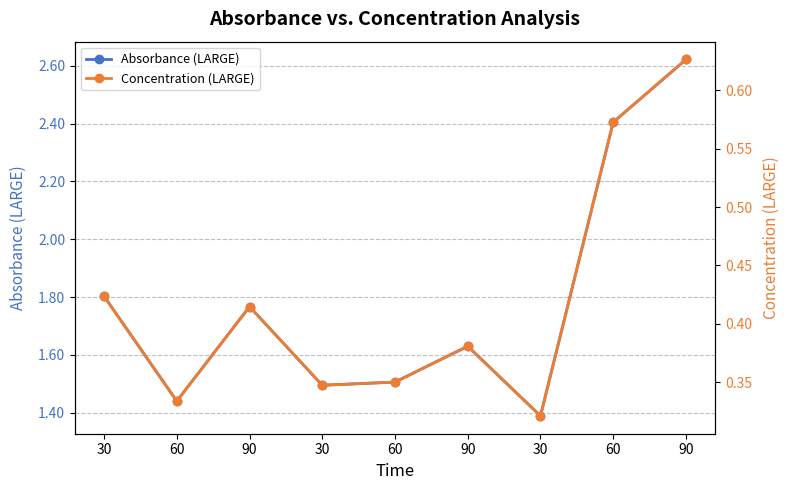

Which series has the largest range (max minus min)?

Absorbance (LARGE)